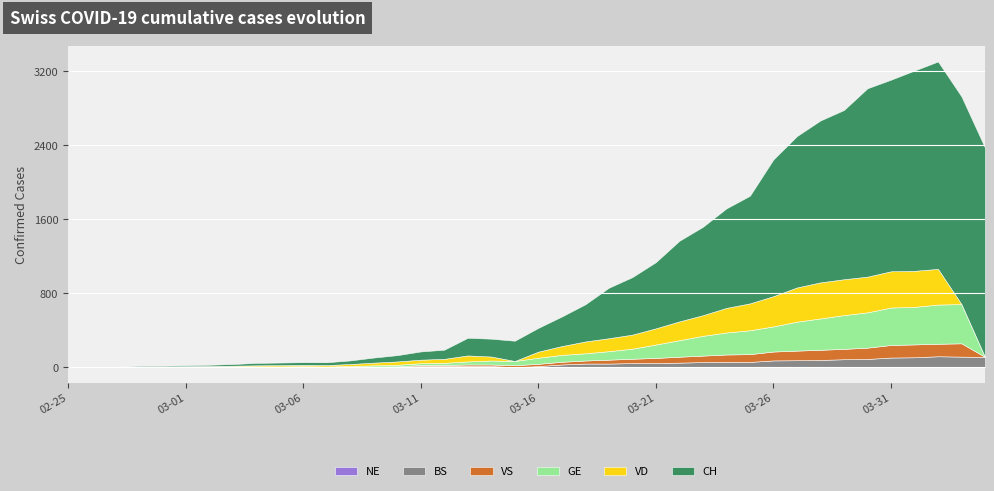

What is the difference between the highest and lowest values at 2020-03-29?

1830